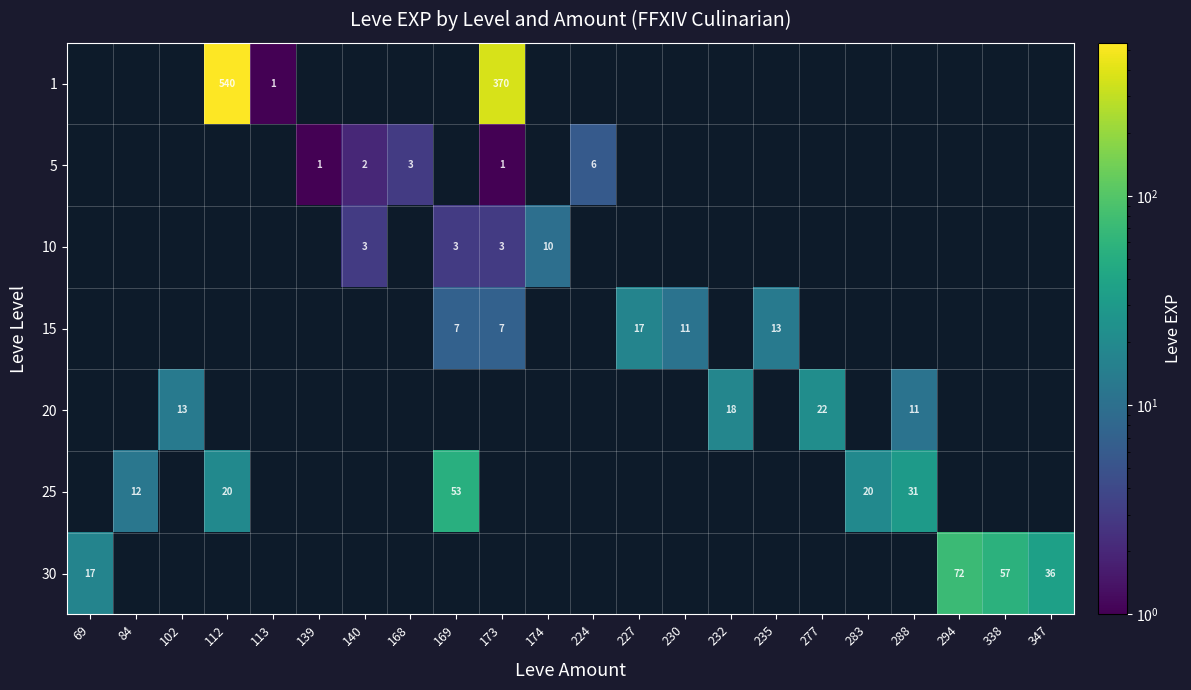

The 1 series shows 1 at 113. True or false?

True